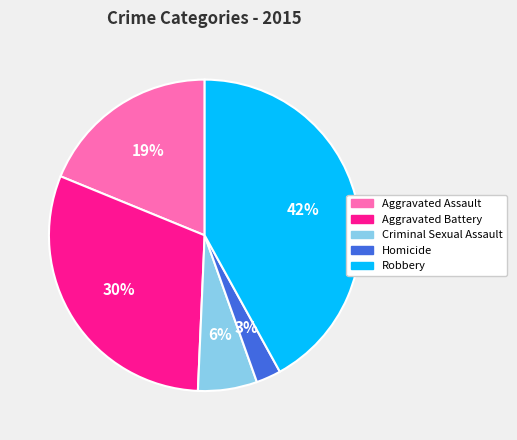

Does Homicide represent more than half of the total?

No